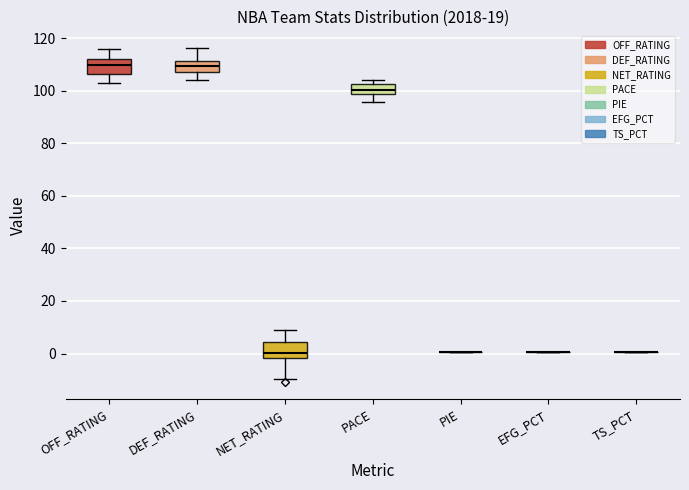

Reading left to right, transcribe this box plot: for each box, give where its median line is, the range the box spans, and where its two whiskers end, as read against the y-axis. The values are not printed on the chart, so give them approximately, as read against the axis.

OFF_RATING: median 110, box 106 to 112, whiskers 102 to 116
DEF_RATING: median 110, box 108 to 112, whiskers 104 to 116
NET_RATING: median 0, box -2 to 4, whiskers -10 to 8
PACE: median 100, box 98 to 102, whiskers 96 to 104
PIE: box collapsed to a line at 0, whiskers 0 to 0
EFG_PCT: box collapsed to a line at 0, whiskers 0 to 0
TS_PCT: box collapsed to a line at 0, whiskers 0 to 0